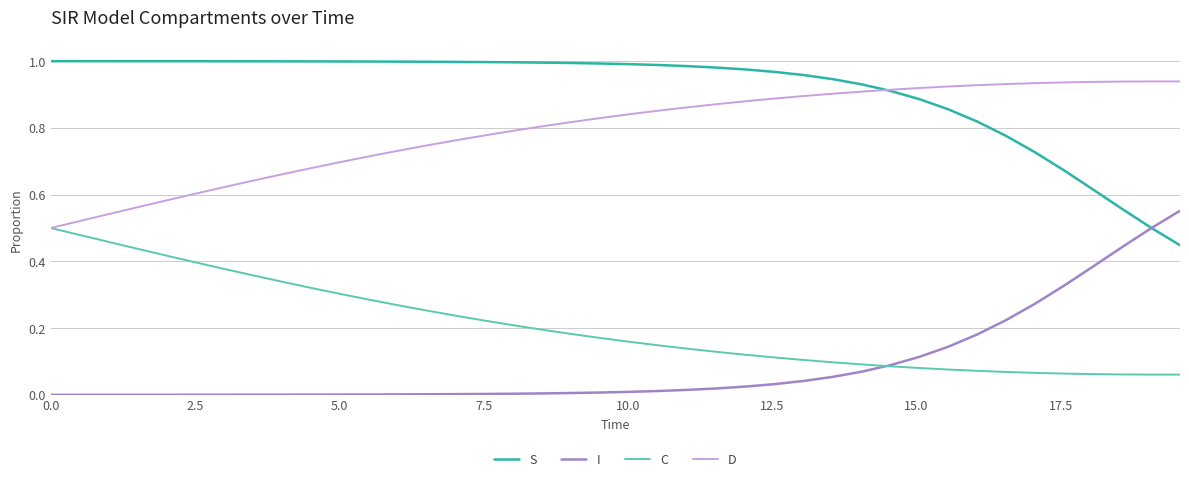

Rank the series by their maximum value, from lowest to highest.

C, I, D, S